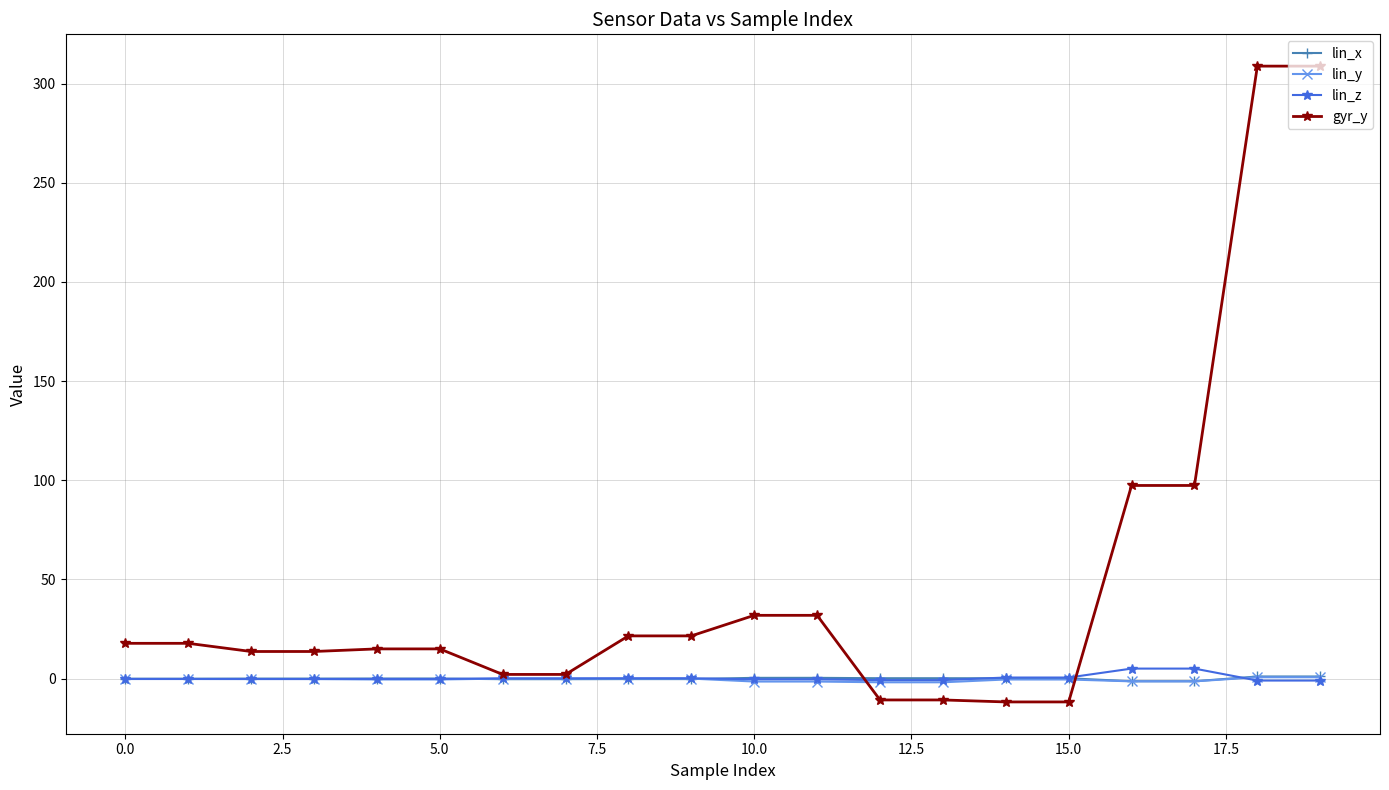

Which series has the largest total across all categories?

gyr_y